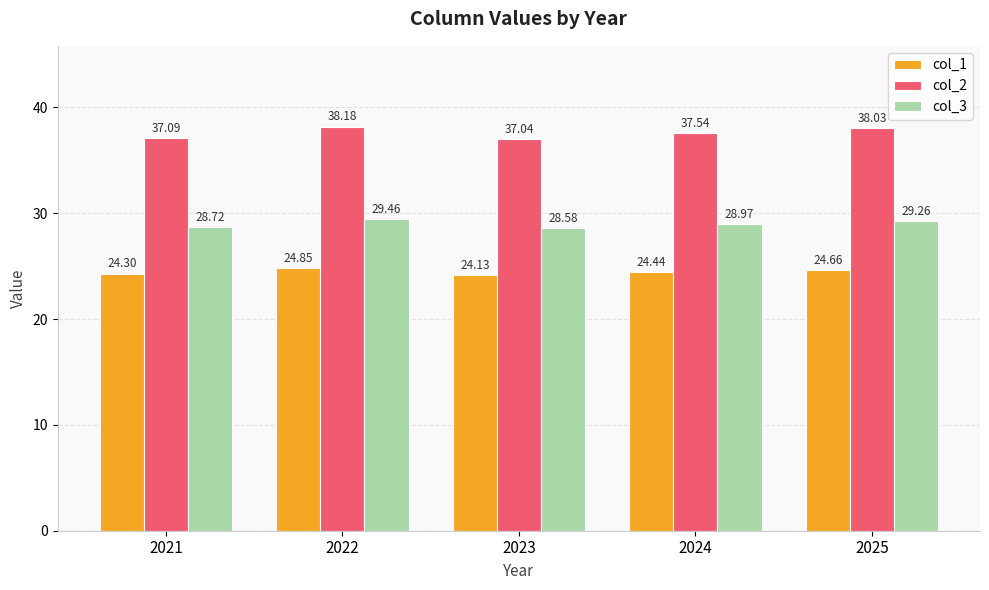

What is the total value across all series at 2022?

92.5